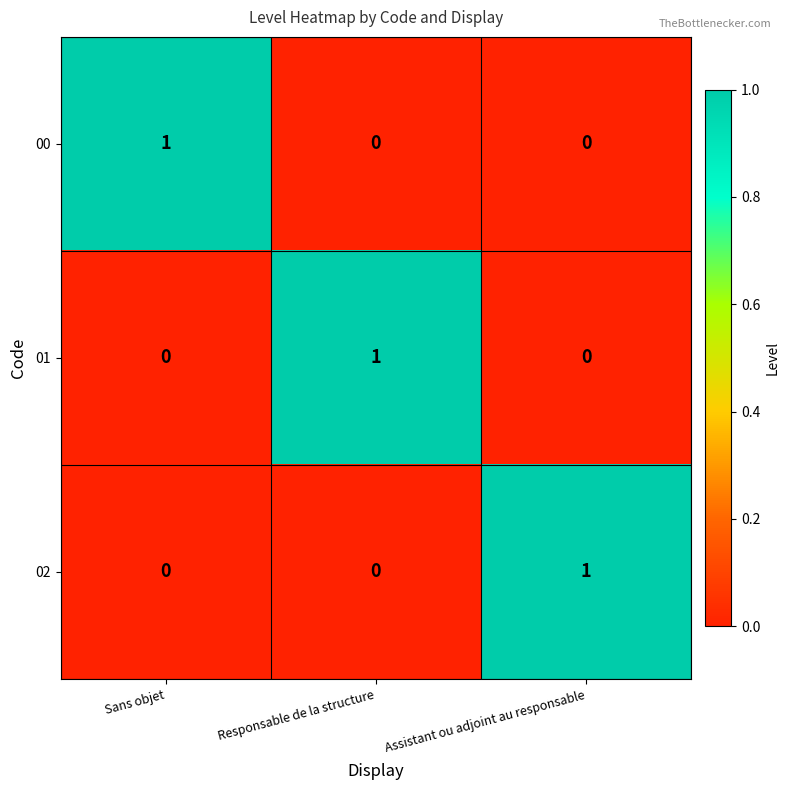

At how many categories does at least one series exceed 0?

3